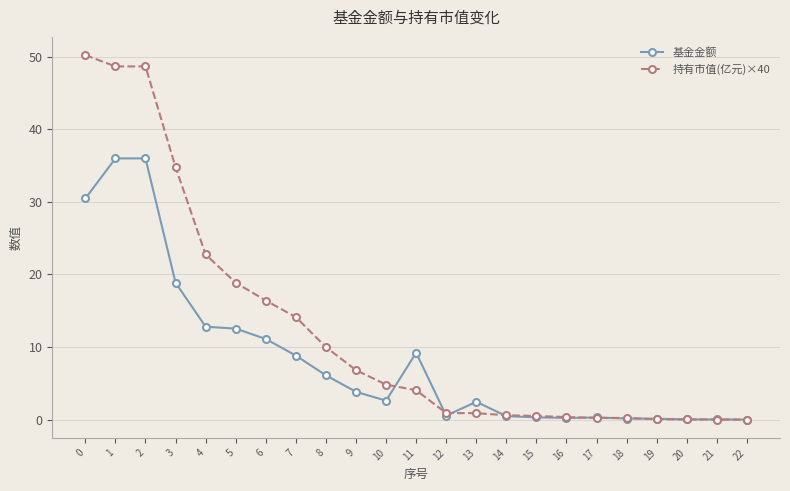

What is the maximum value shown in the chart?

50.2